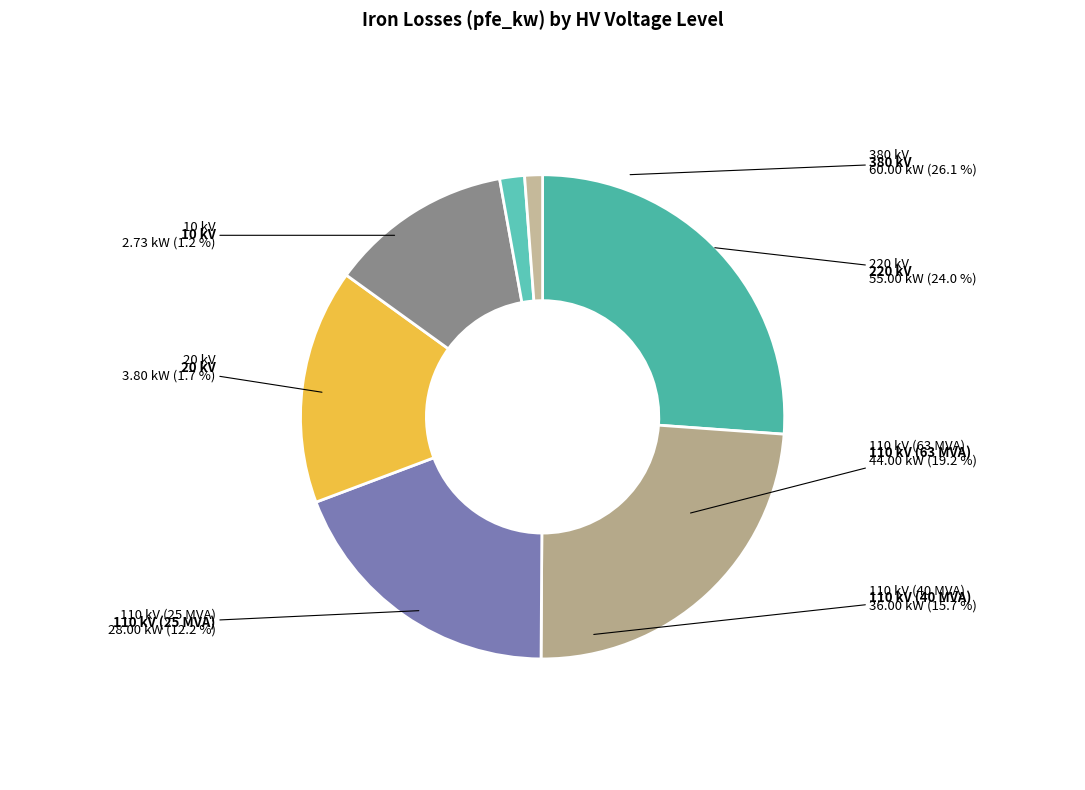

What is the change in value from 220 kV to 110 kV (63 MVA)?

-11.0